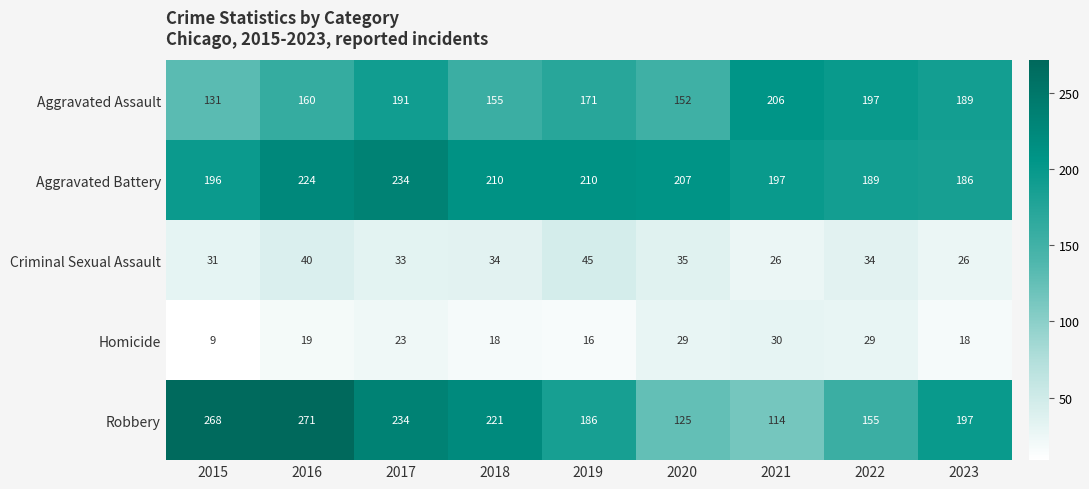

What is the maximum value shown in the chart?

271